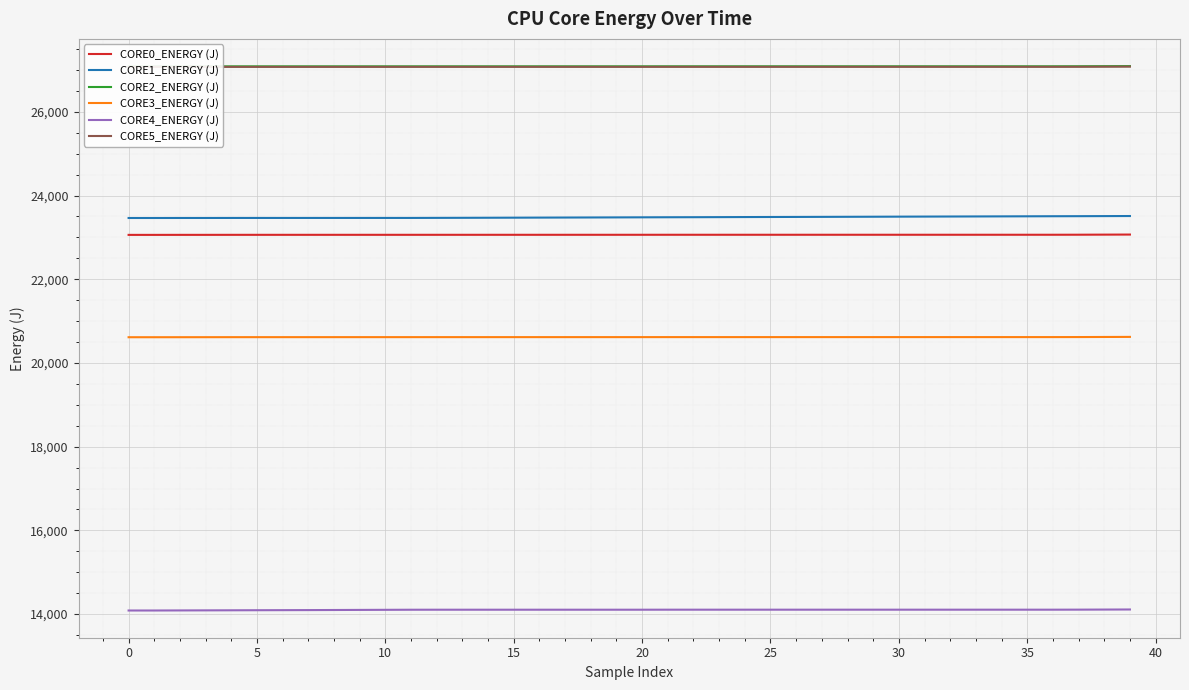

What is the label of the 22nd point from the left?

21